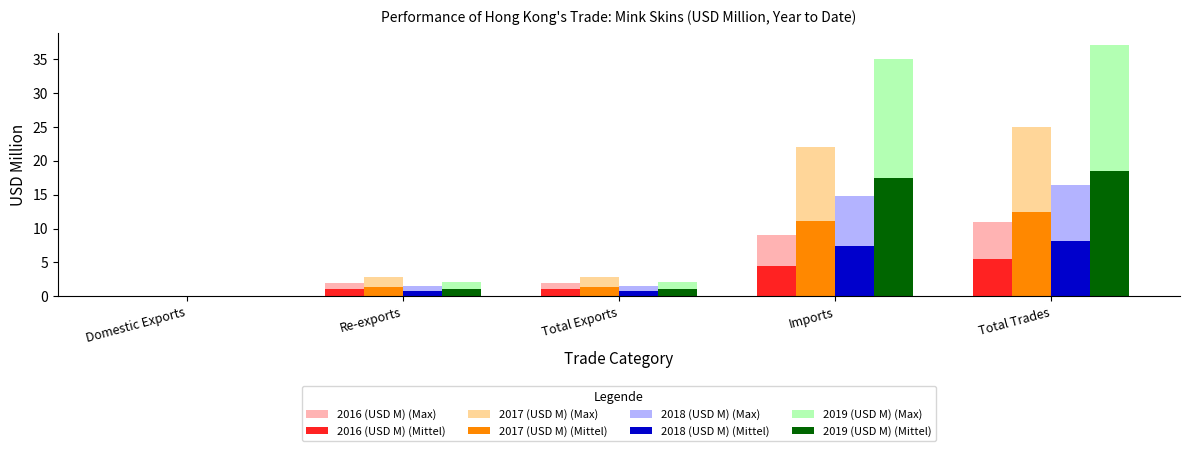

The 2016 (USD M) (Max) series shows 0.8 at Total Exports. True or false?

False